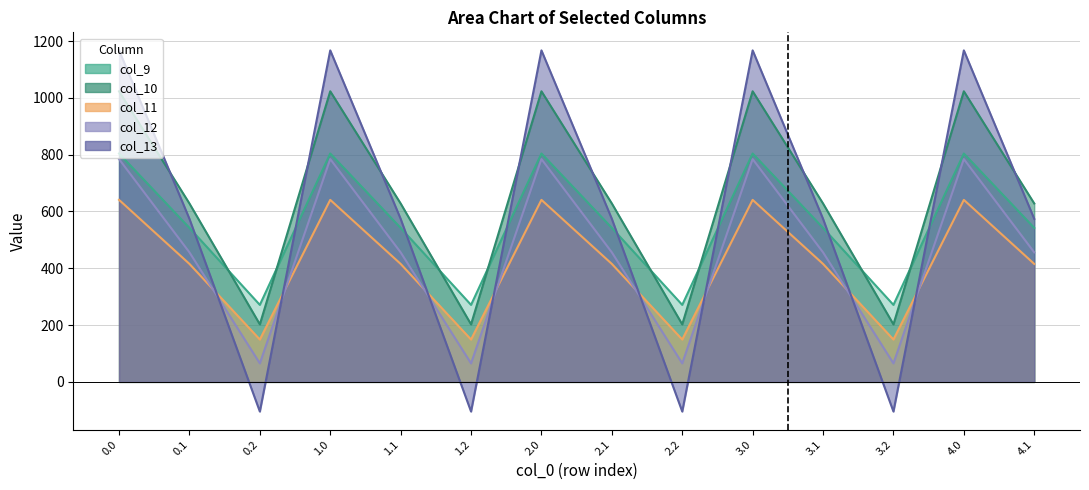

Is the value of col_10 at 3.0 greater than the value of col_9 at 3.2?

Yes